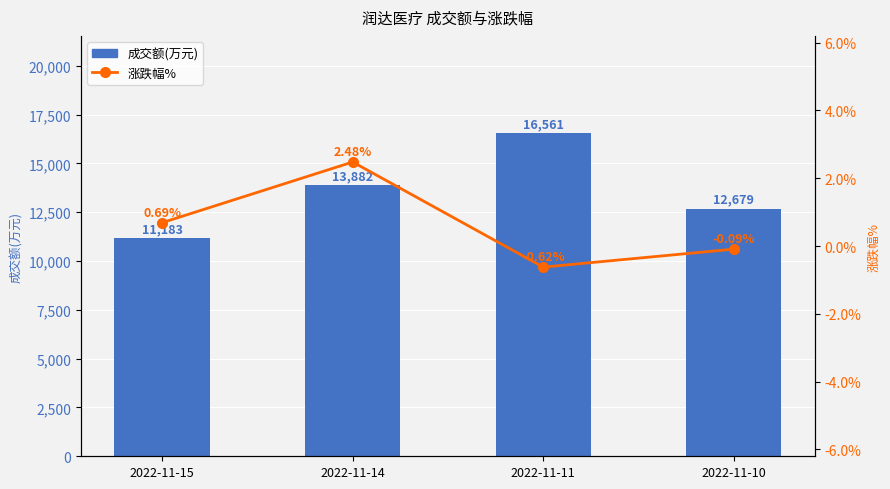

At which label does 涨跌幅% reach its peak?

2022-11-14